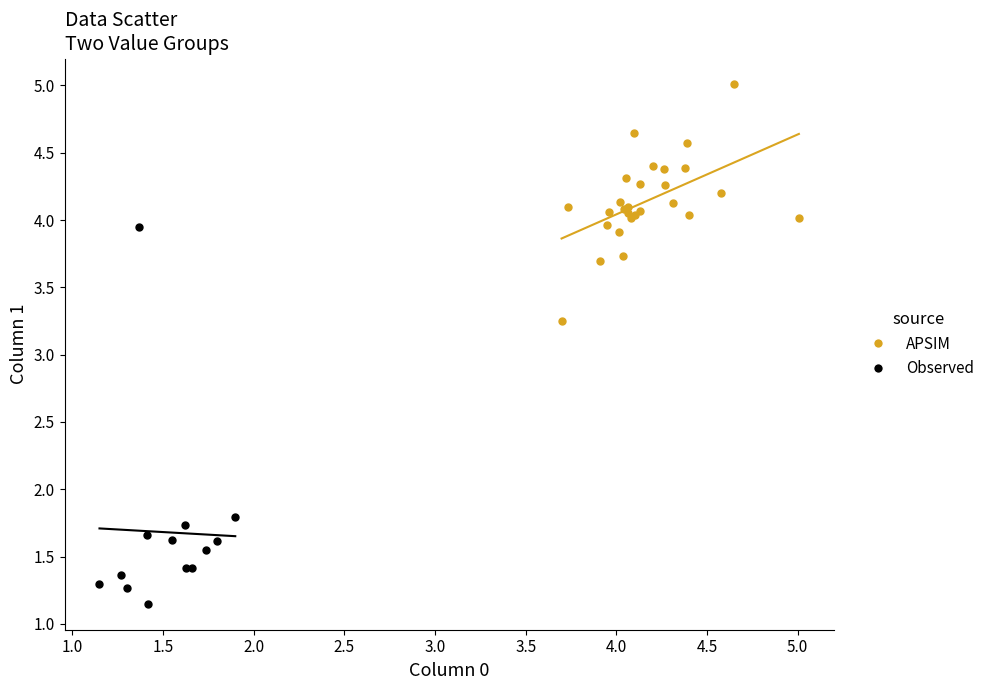

Which series reaches the maximum Y coordinate?

APSIM